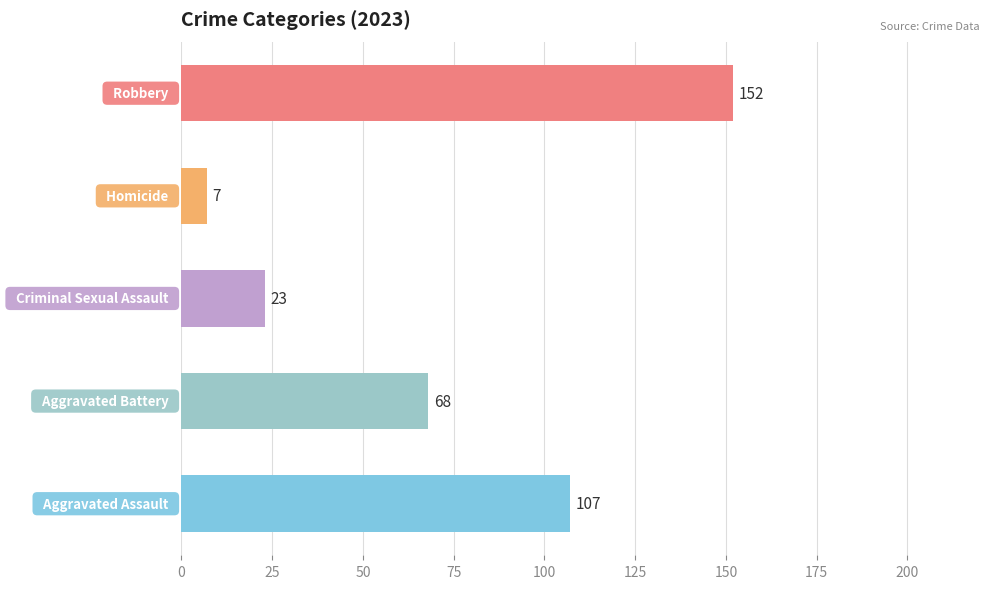

What is the minimum value shown in the chart?

7